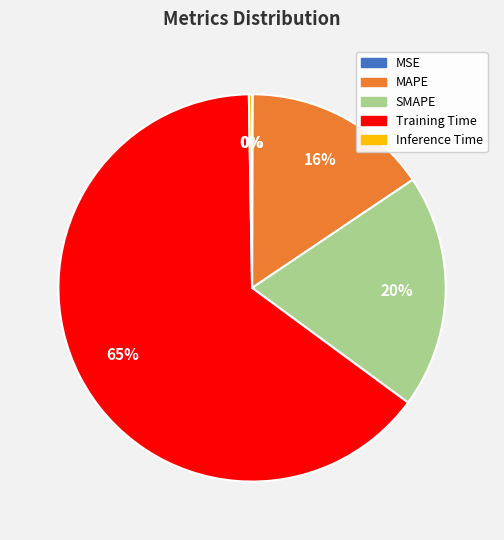

To the nearest percent, what is the average slice percentage?

20%